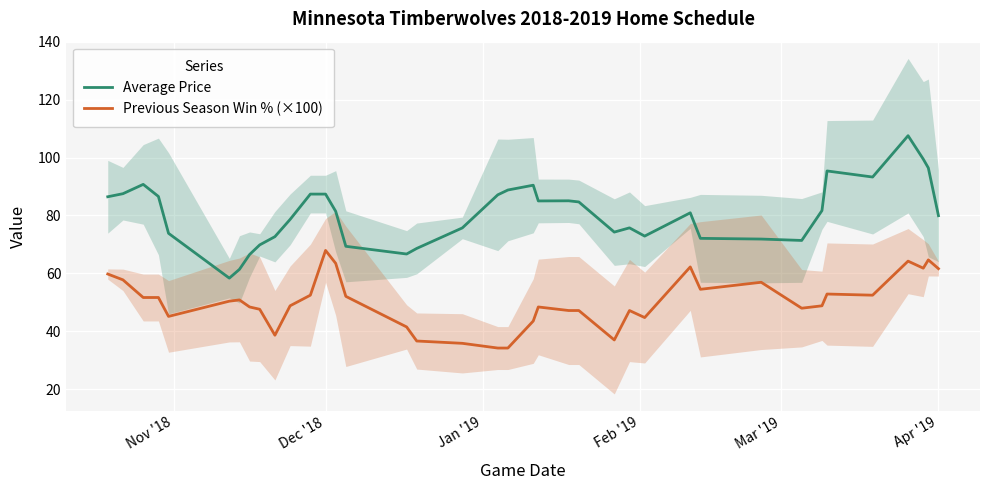

True or false: Average Price and Previous Season Win % (×100) cross at least once.

False